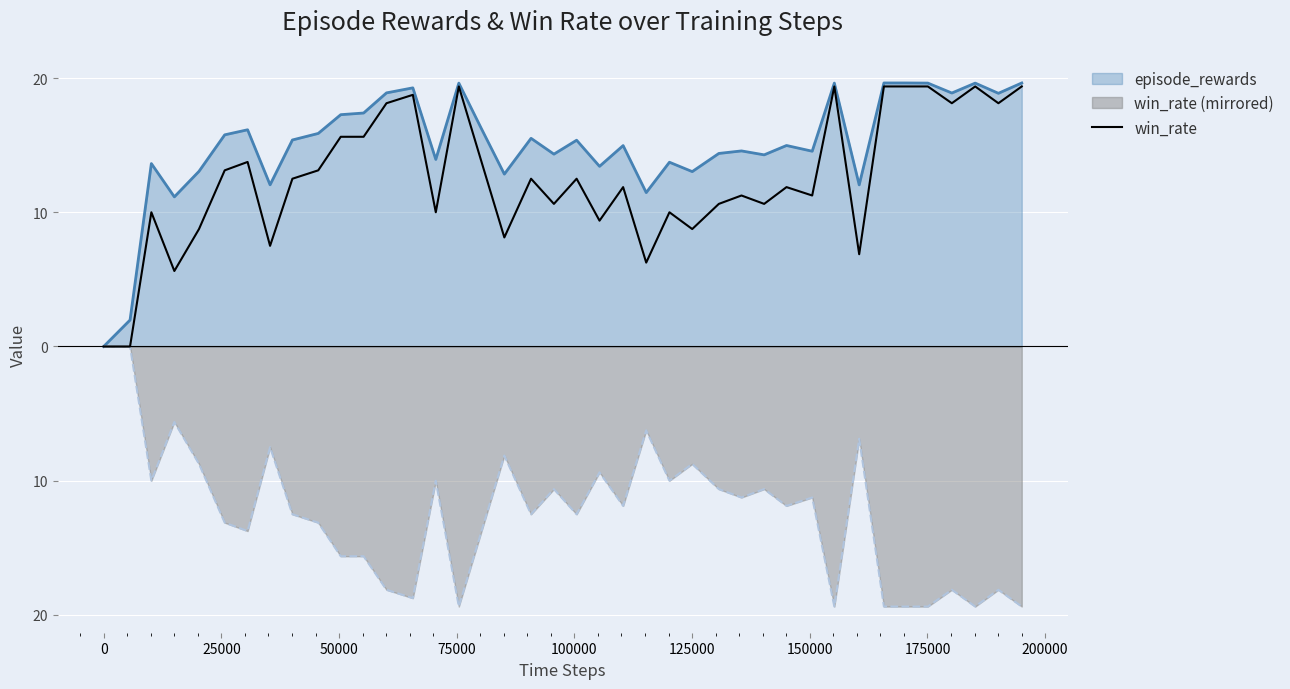

What are all the series names shown in the legend?

episode_rewards, win_rate (mirrored), win_rate